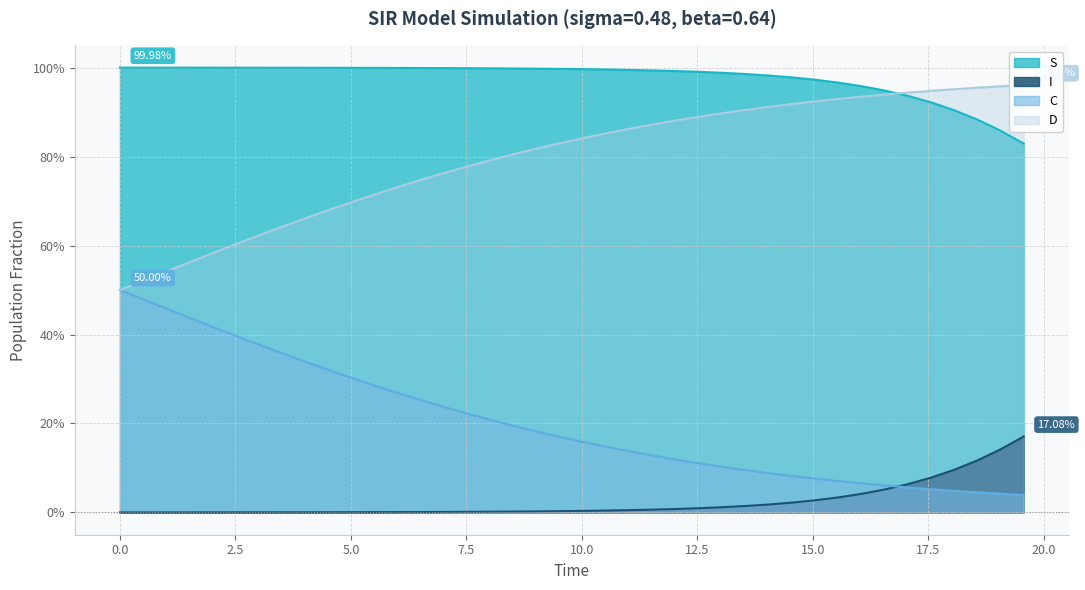

What is the value of the D point at the 2nd from the left?

0.5